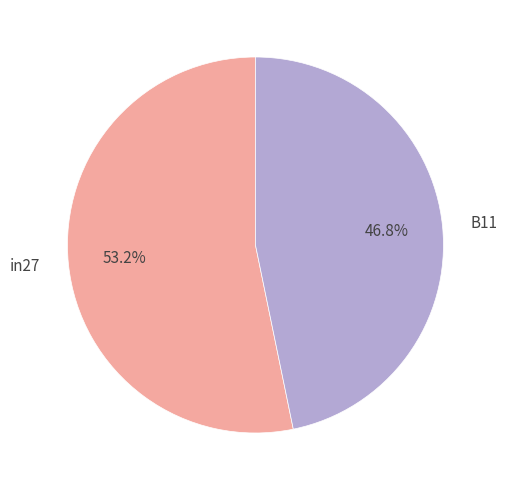

Does in27 represent more than half of the total?

Yes